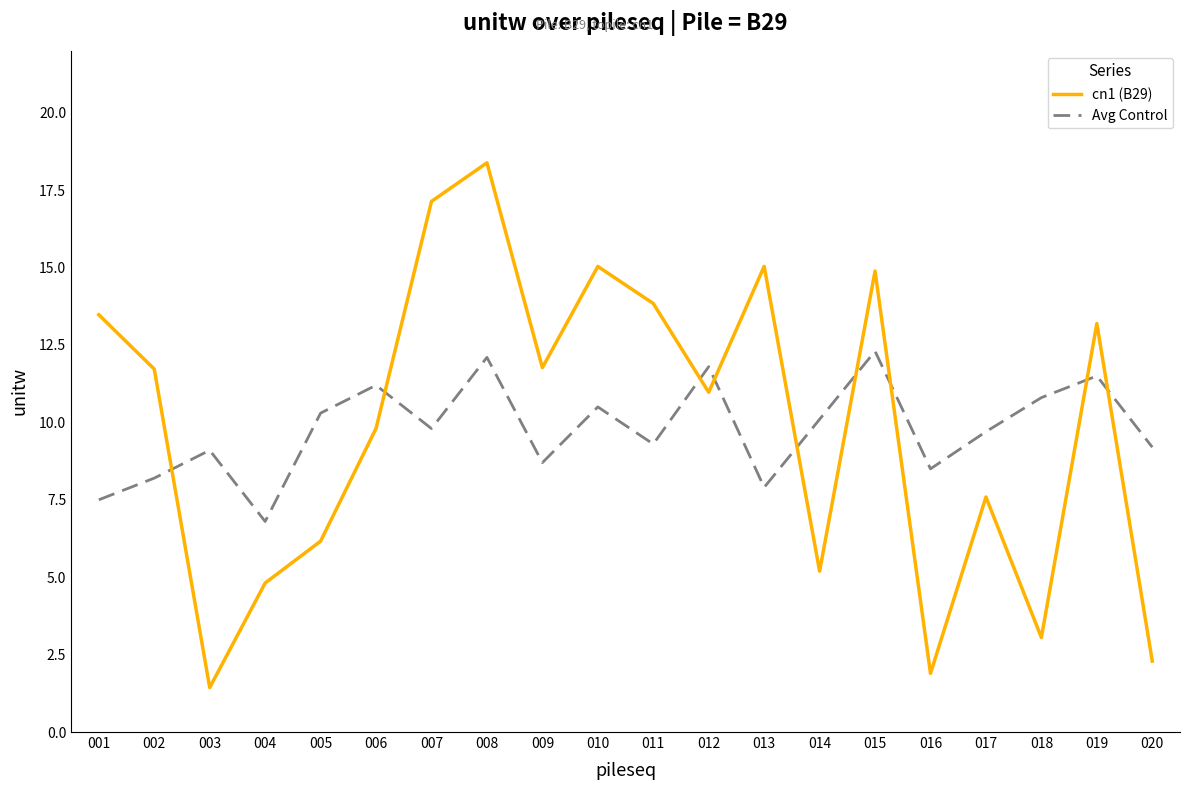

What is the difference between the second highest and second lowest values in the Avg Control series?

4.6